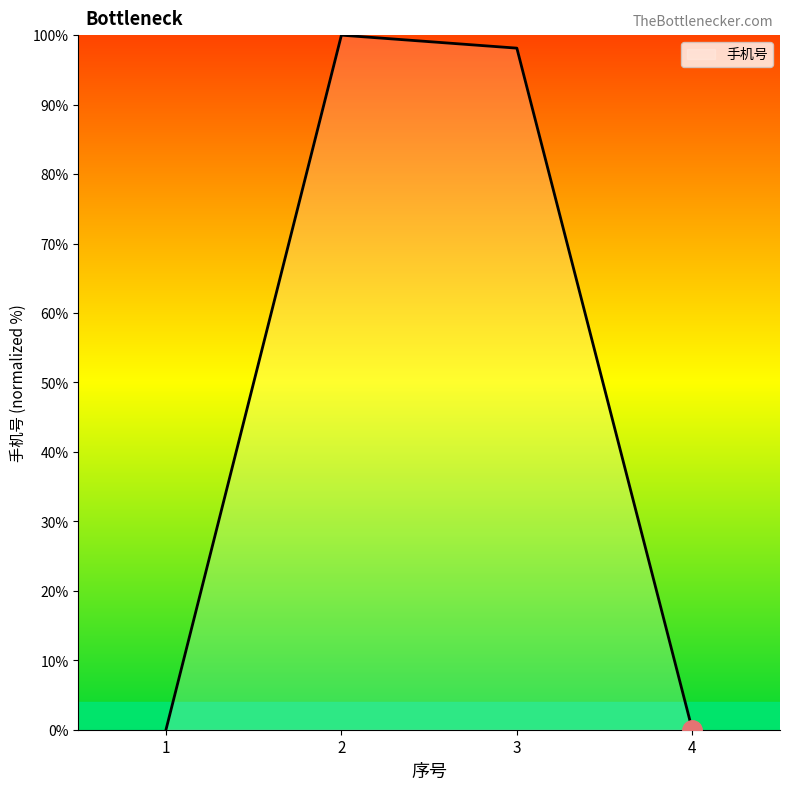

Which has a higher value, 3 or 4?

3